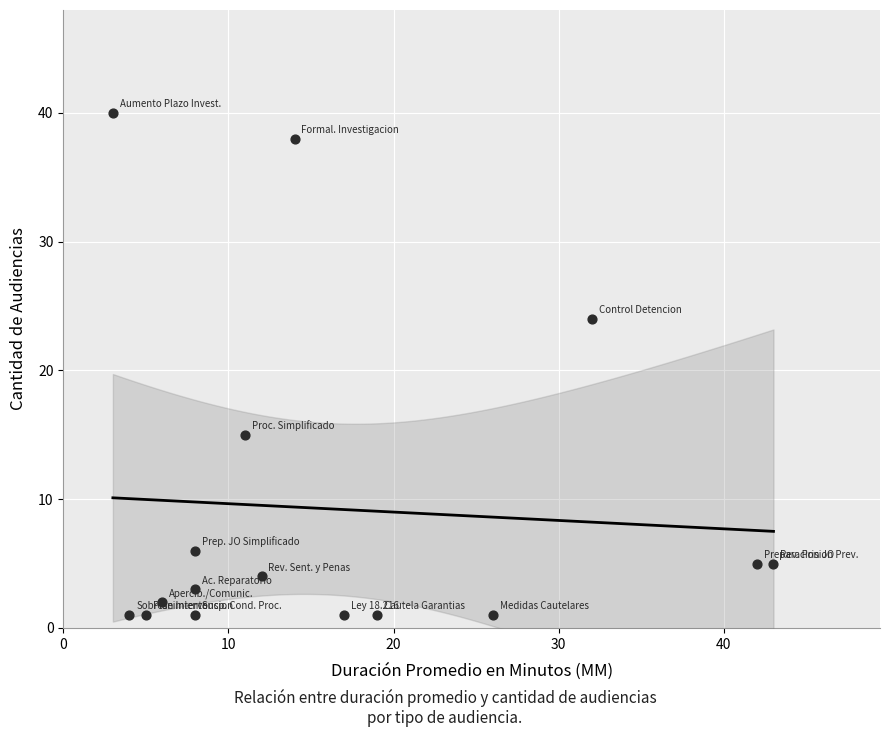

What is the range of X values (max minus min)?

40